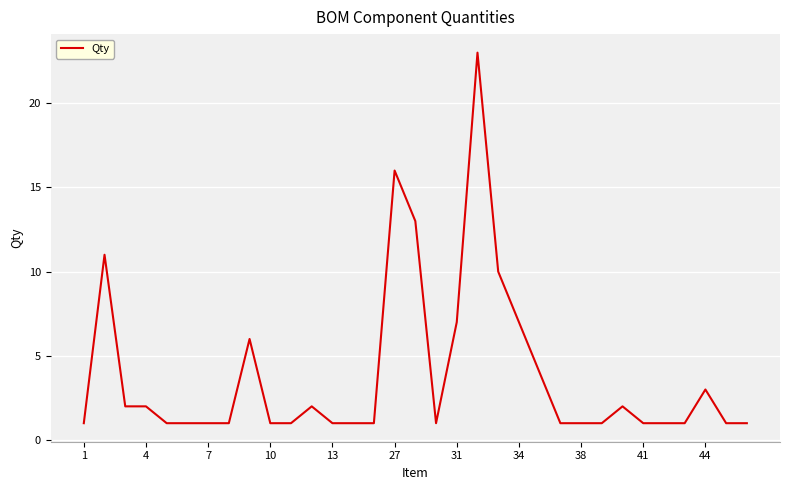

What is the difference between the maximum and minimum values?

22